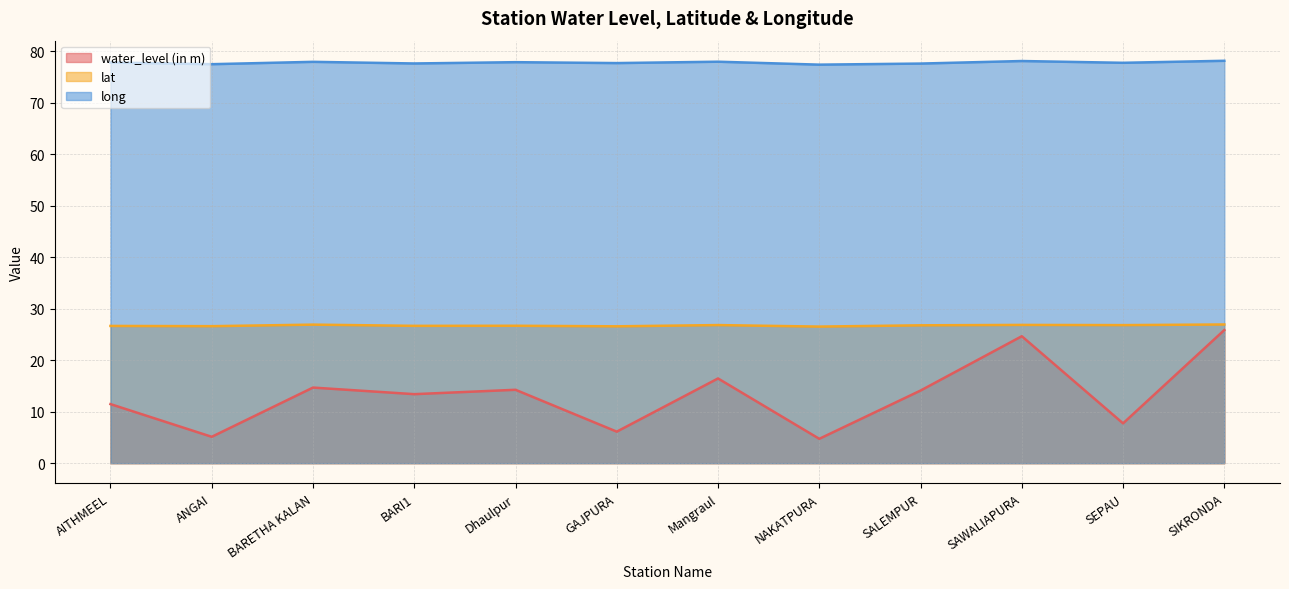

Reading left to right, extract all data points from this chart.

water_level (in m): AITHMEEL=11.5	ANGAI=5.1	BARETHA KALAN=14.7	BARI1=13.4	Dhaulpur=14.2	GAJPURA=6.1	Mangraul=16.4	NAKATPURA=4.7	SALEMPUR=14.1	SAWALIAPURA=24.6	SEPAU=7.7	SIKRONDA=25.9
lat: AITHMEEL=26.6	ANGAI=26.6	BARETHA KALAN=26.9	BARI1=26.7	Dhaulpur=26.7	GAJPURA=26.6	Mangraul=26.8	NAKATPURA=26.5	SALEMPUR=26.8	SAWALIAPURA=26.8	SEPAU=26.8	SIKRONDA=26.9
long: AITHMEEL=77.8	ANGAI=77.5	BARETHA KALAN=77.9	BARI1=77.6	Dhaulpur=77.9	GAJPURA=77.7	Mangraul=78.0	NAKATPURA=77.4	SALEMPUR=77.6	SAWALIAPURA=78.1	SEPAU=77.7	SIKRONDA=78.1